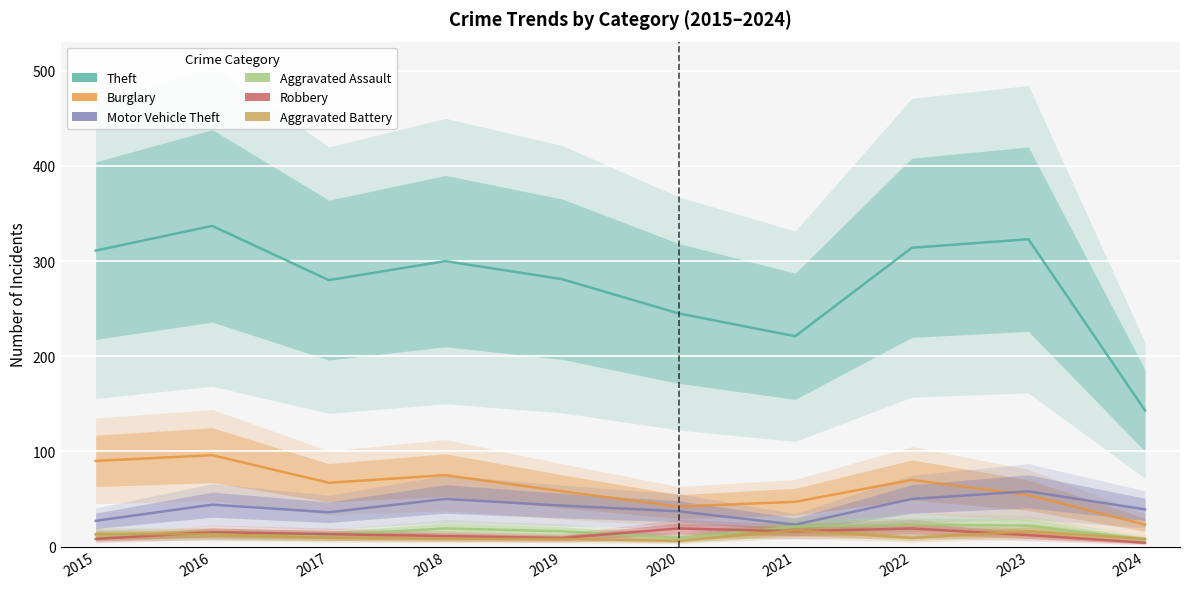

What is the sum of the Aggravated Battery values at 2024 and 2023?

24